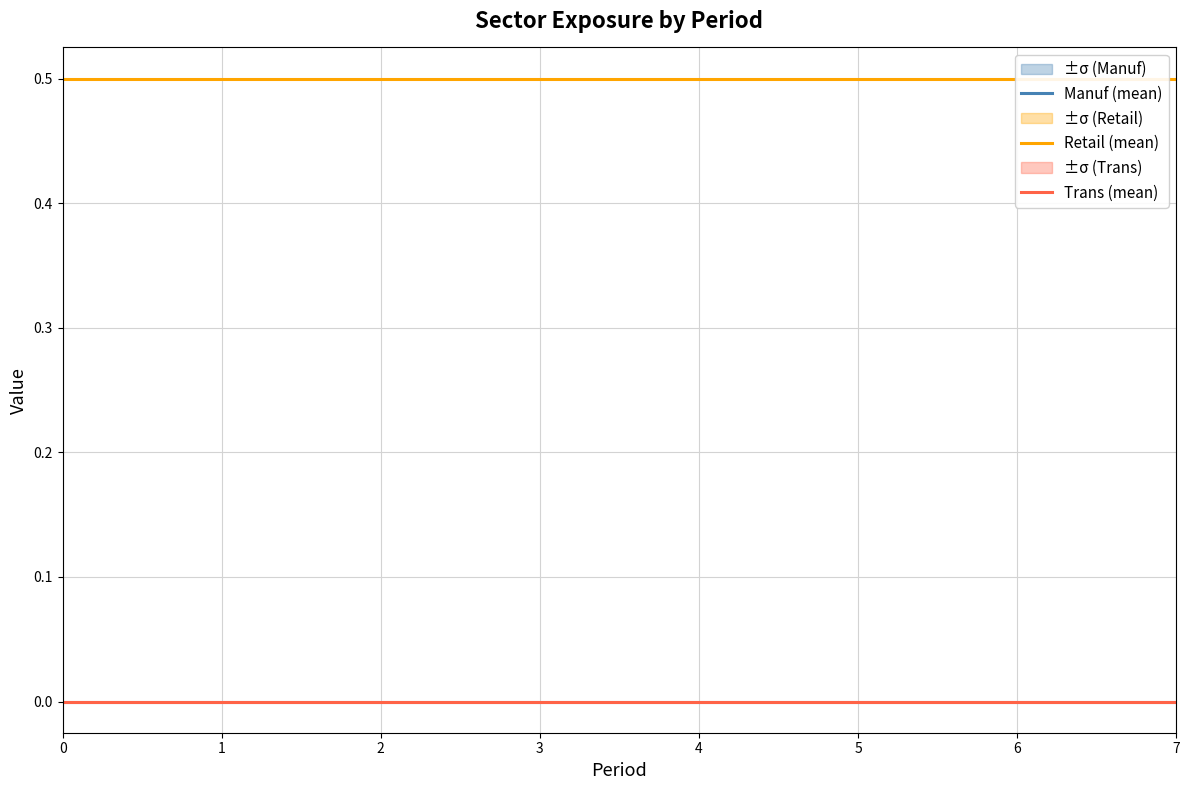

Reading left to right, what are all the values shown in this chart?

Manuf (mean): 0.0	0.0	0.0	0.0	0.0	0.0	0.0	0.0
Retail (mean): 0.5	0.5	0.5	0.5	0.5	0.5	0.5	0.5
Trans (mean): 0.0	0.0	0.0	0.0	0.0	0.0	0.0	0.0